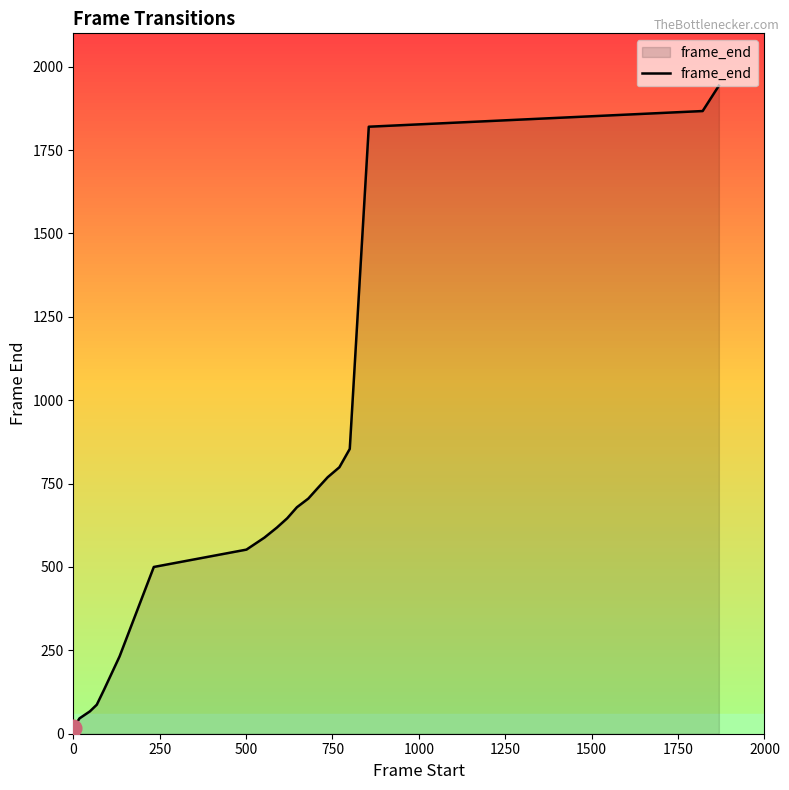

True or false: the data has more than 1 interior local peaks.

False